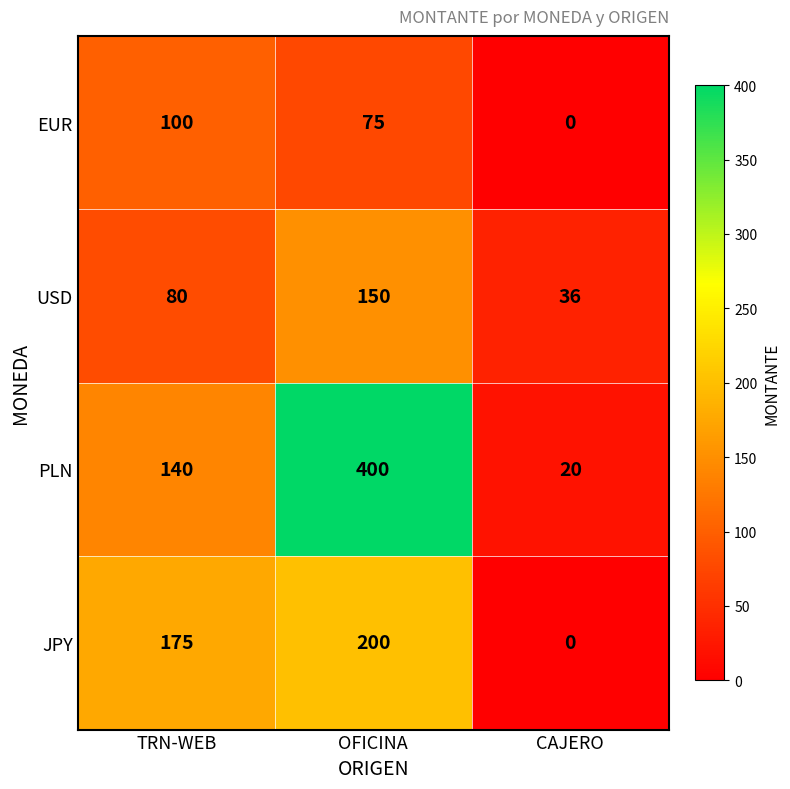

Which label corresponds to the largest value in the chart?

OFICINA